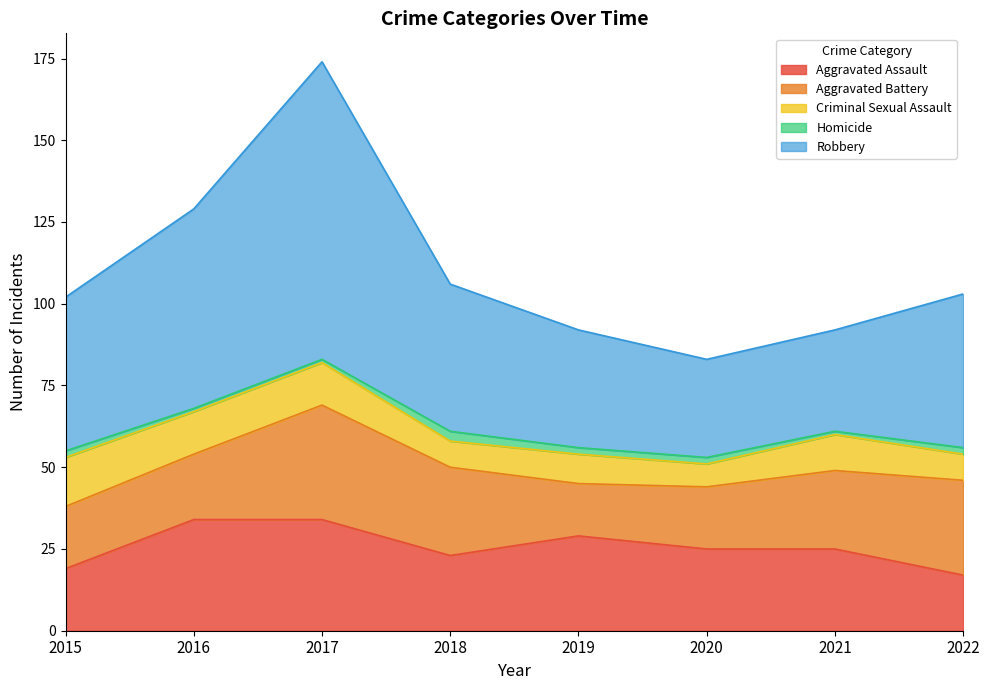

What is the lowest value of the Aggravated Assault series?

17